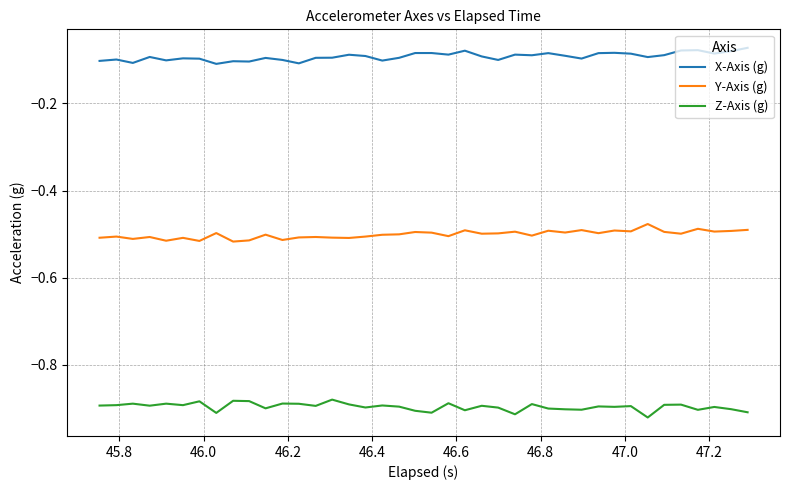

Rank the series by their average value, from highest to lowest.

X-Axis (g), Y-Axis (g), Z-Axis (g)